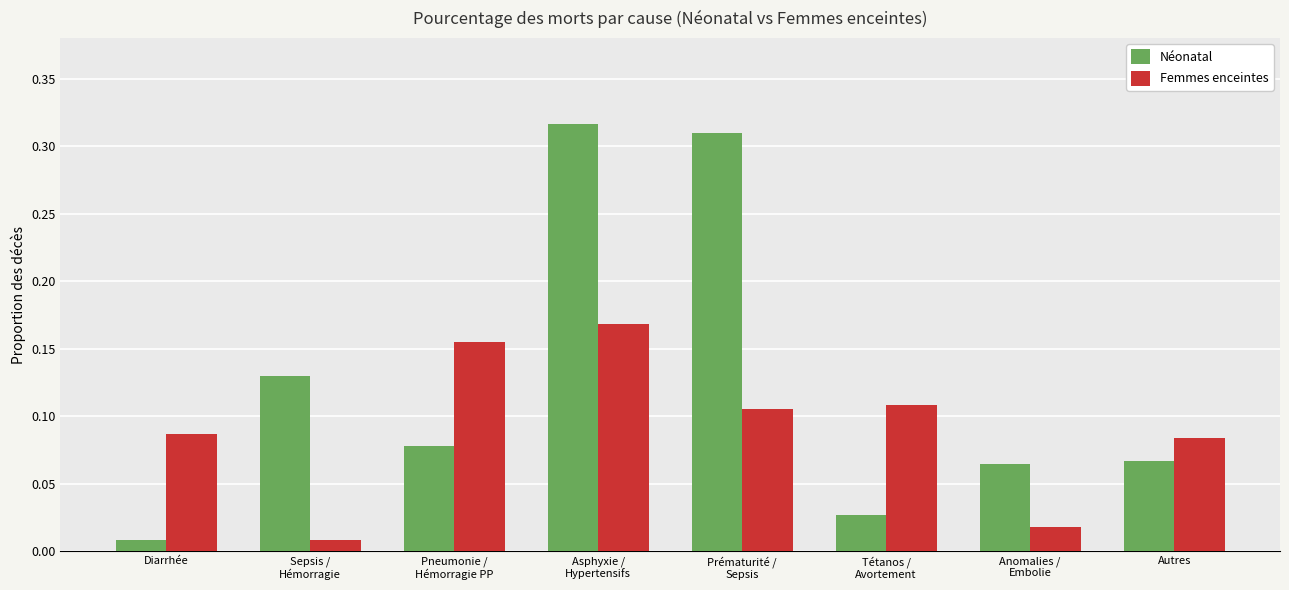

What are all the series names shown in the legend?

Néonatal, Femmes enceintes